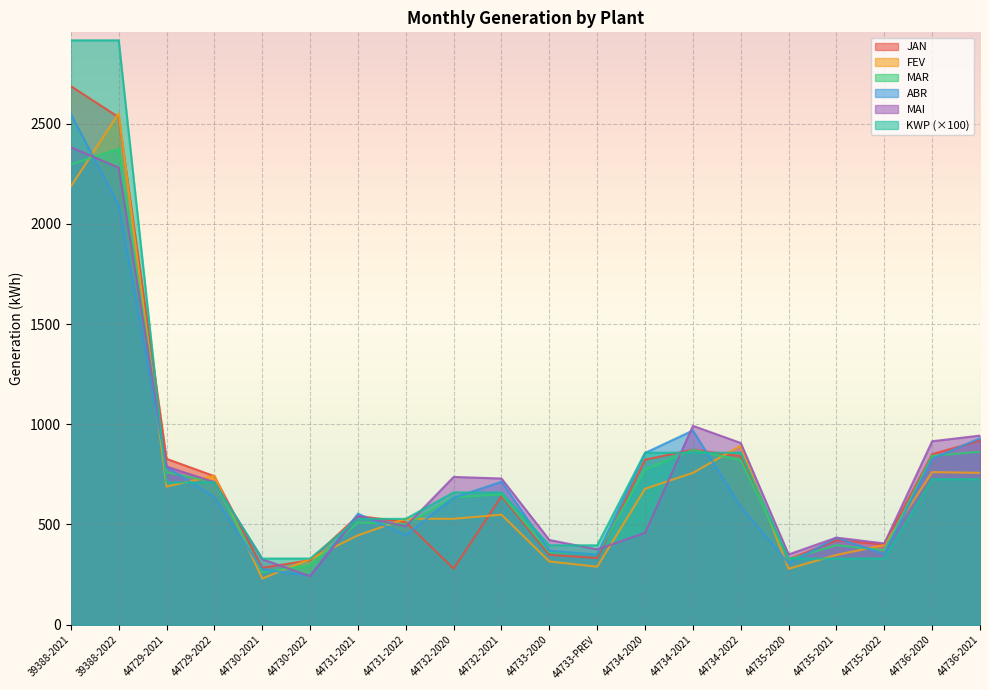

How many intersections are there between ABR and MAI?

5